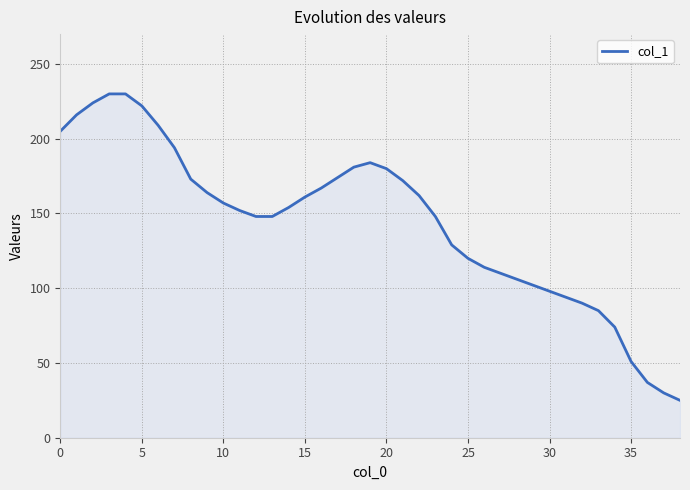

True or false: there are more than 0 points higher than both neighbors.

True